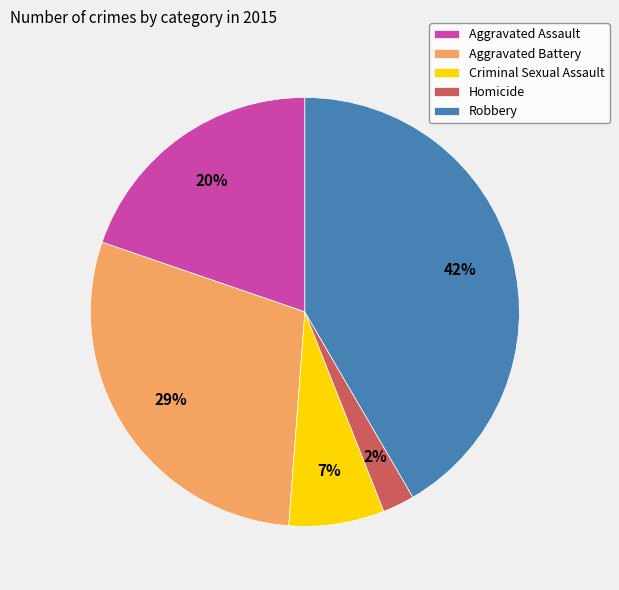

Is it true that Aggravated Battery is 14% of the pie?

False